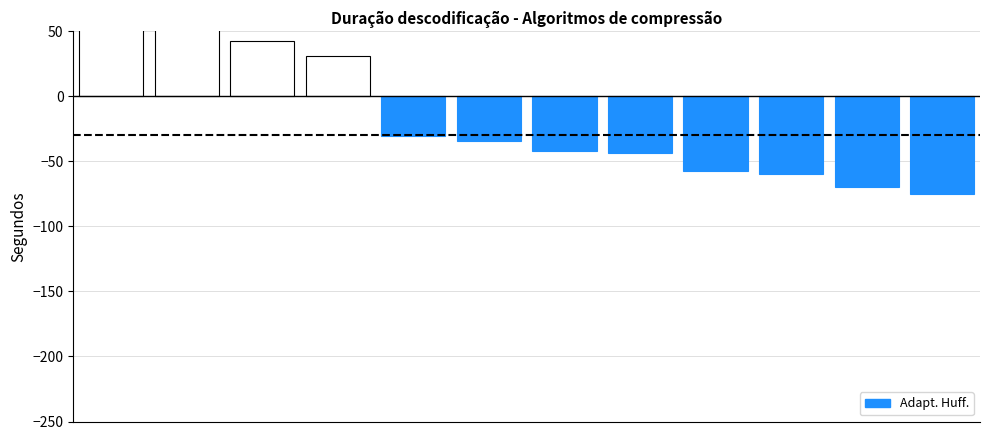

List the labels in order of value, largest first.

0, 1, 2, 3, 4, 5, 6, 7, 8, 9, 10, 11